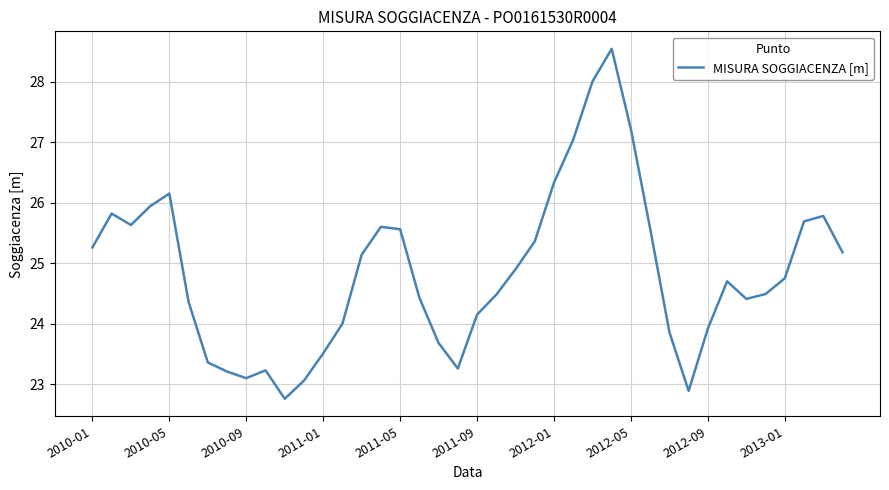

What is the minimum value shown in the chart?

22.8